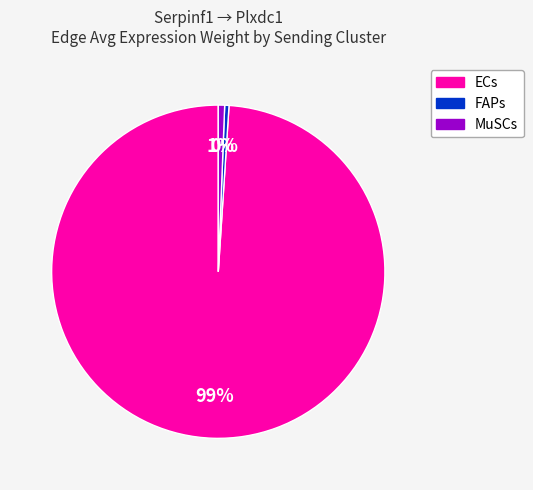

Do ECs and FAPs together represent more than half of the pie?

Yes